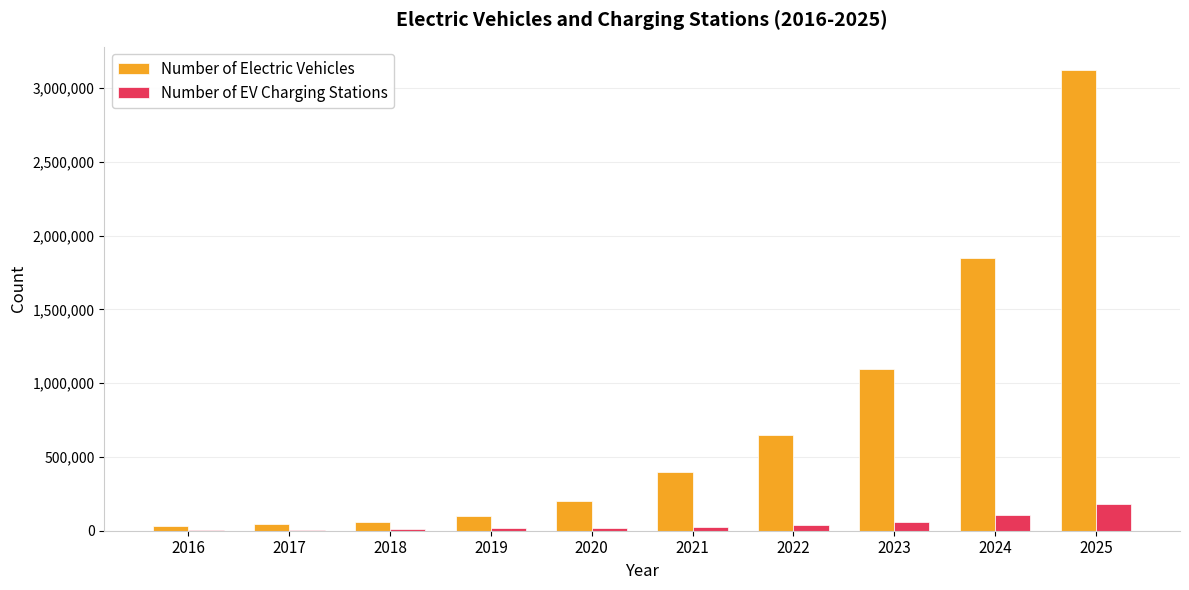

The value of Number of EV Charging Stations at 2025 is 177800.5. True or false?

True